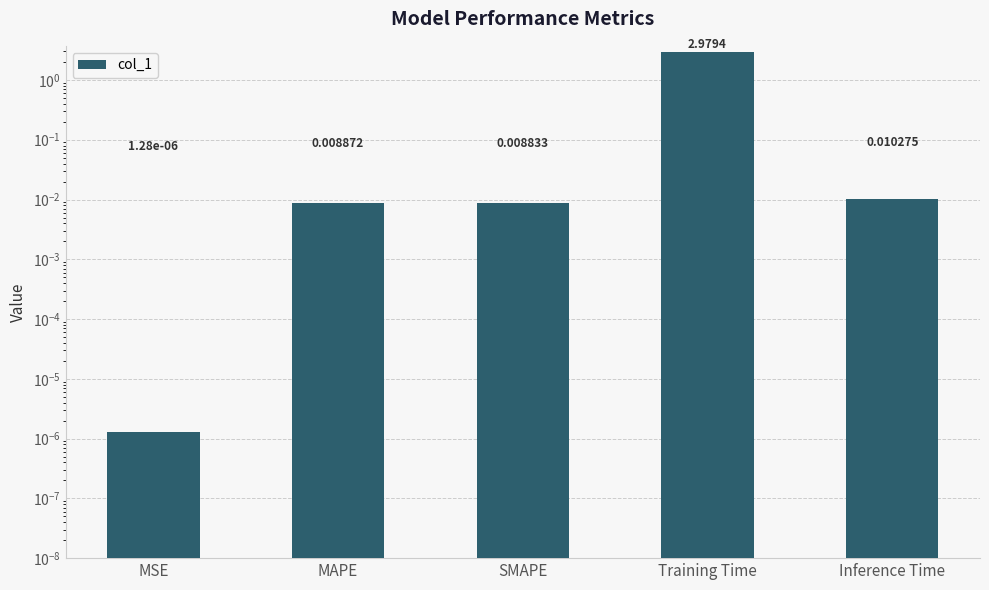

What is the difference between the maximum and second lowest values?

3.0